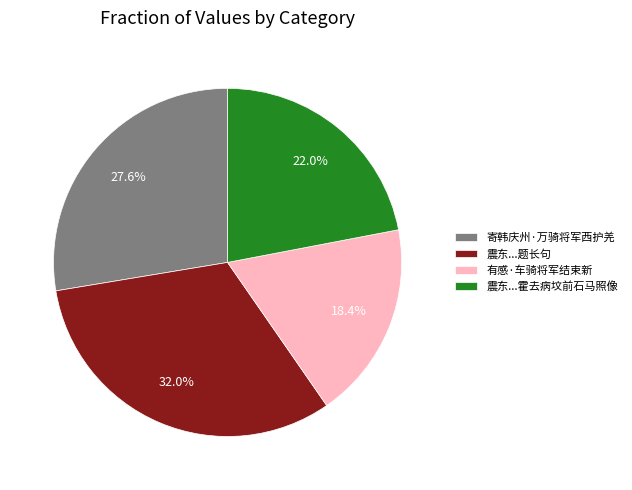

What portion of the pie excludes 有感·车骑将军结束新?

81.6%